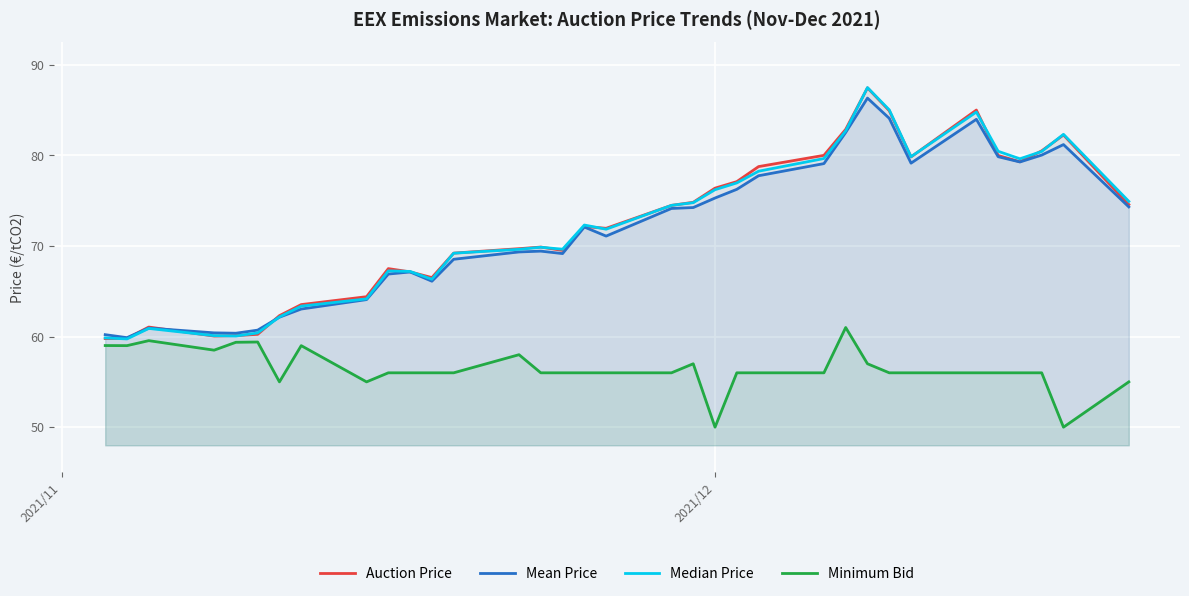

True or false: Auction Price and Minimum Bid intersect in this chart.

False